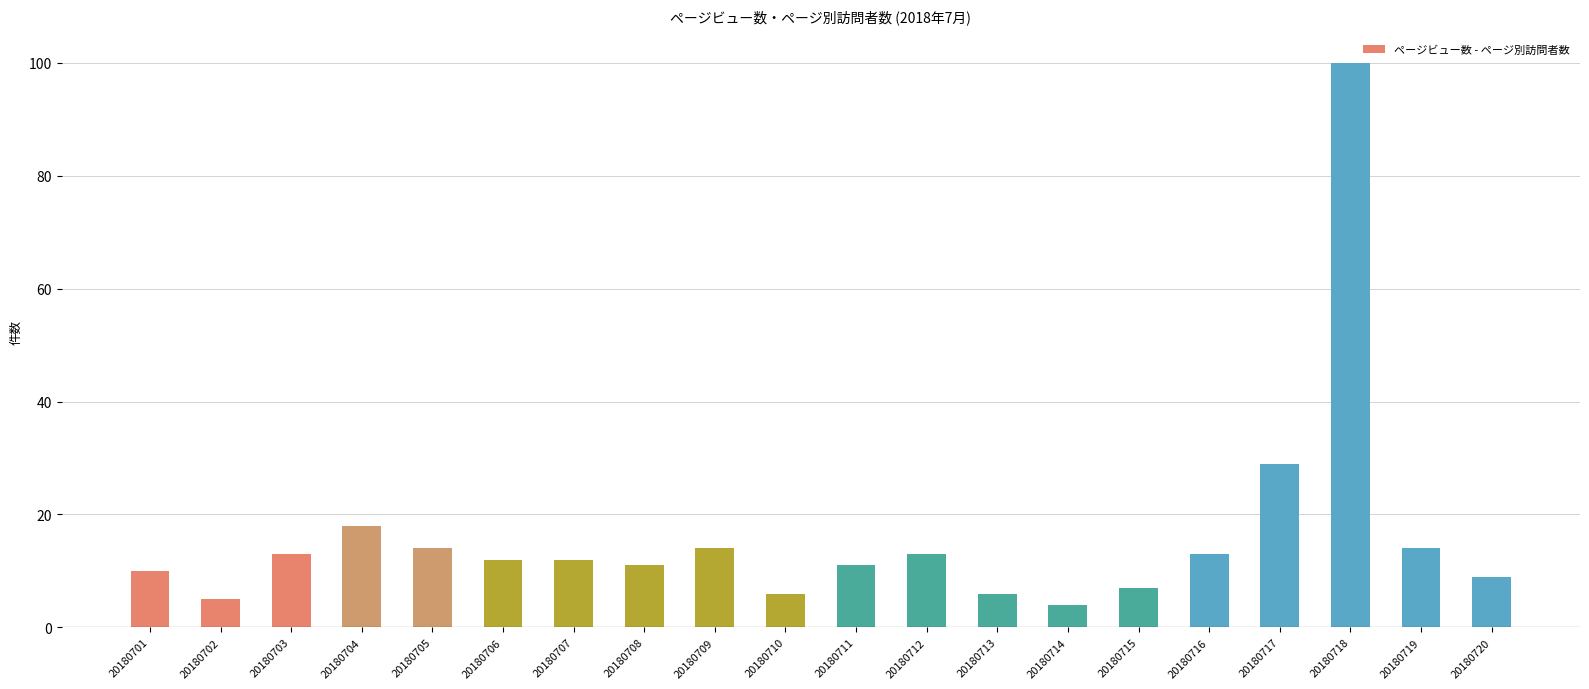

Does the chart contain any negative values?

No